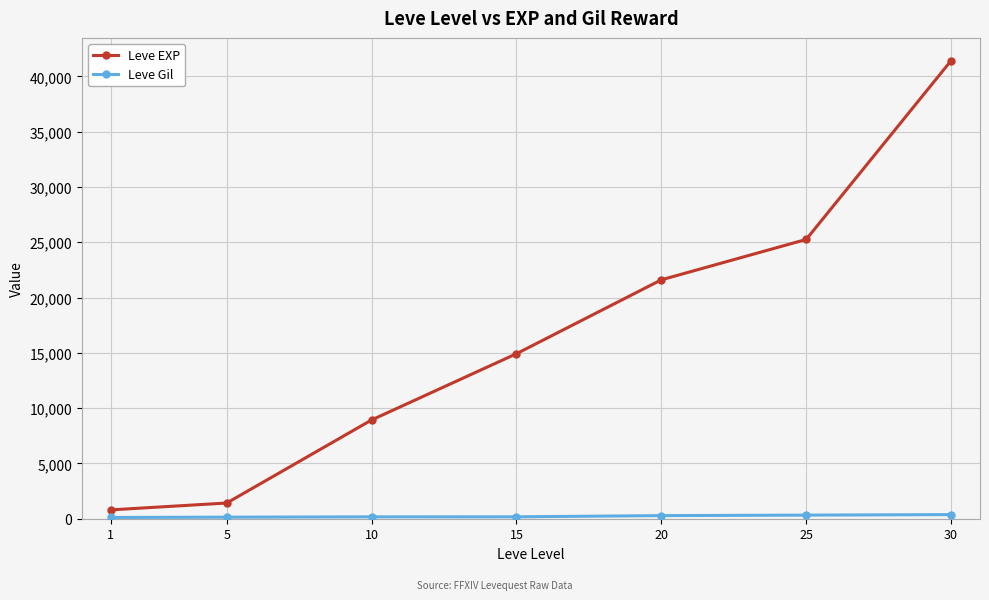

How many lines are shown in the chart?

2